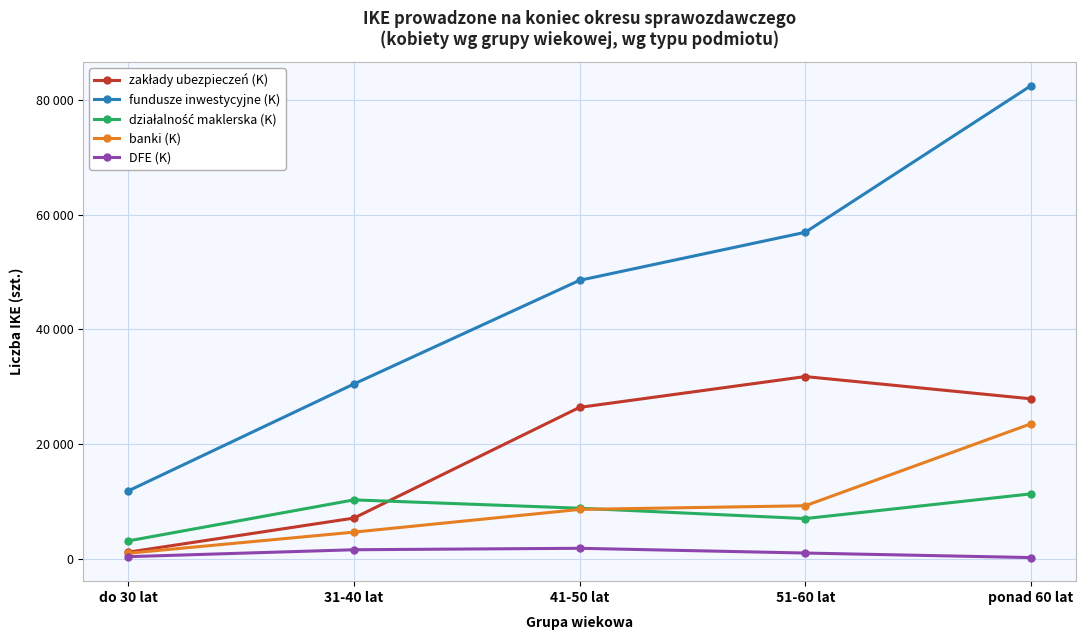

Reading left to right, transcribe all the data shown in this chart.

zakłady ubezpieczeń (K): do 30 lat=1131	31-40 lat=7085	41-50 lat=26407	51-60 lat=31783	ponad 60 lat=27902
fundusze inwestycyjne (K): do 30 lat=11821	31-40 lat=30484	41-50 lat=48578	51-60 lat=56964	ponad 60 lat=82546
działalność maklerska (K): do 30 lat=3103	31-40 lat=10264	41-50 lat=8811	51-60 lat=7000	ponad 60 lat=11315
banki (K): do 30 lat=953	31-40 lat=4634	41-50 lat=8598	51-60 lat=9240	ponad 60 lat=23543
DFE (K): do 30 lat=353	31-40 lat=1561	41-50 lat=1816	51-60 lat=987	ponad 60 lat=196